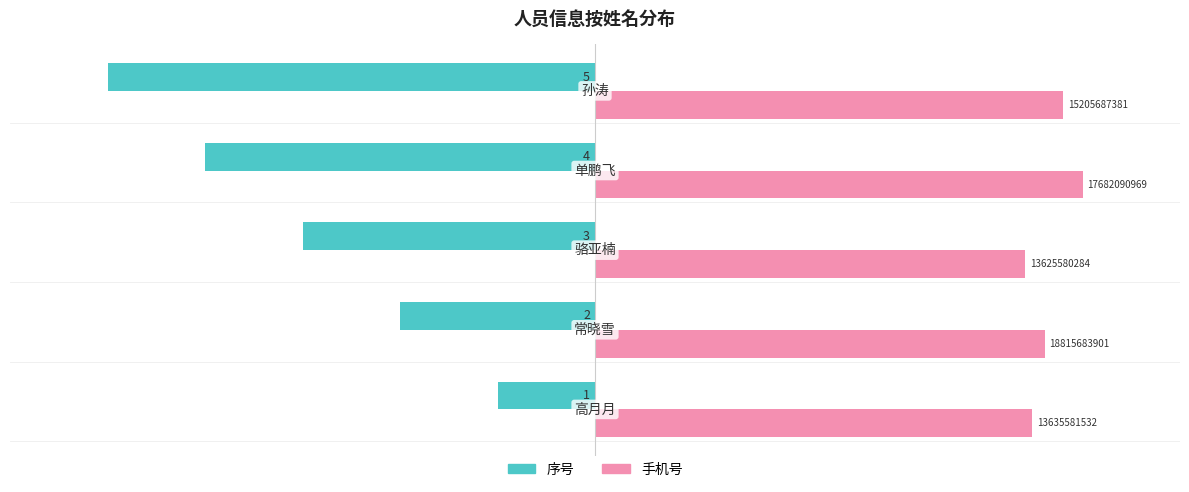

What are all the series names shown in the legend?

序号, 手机号